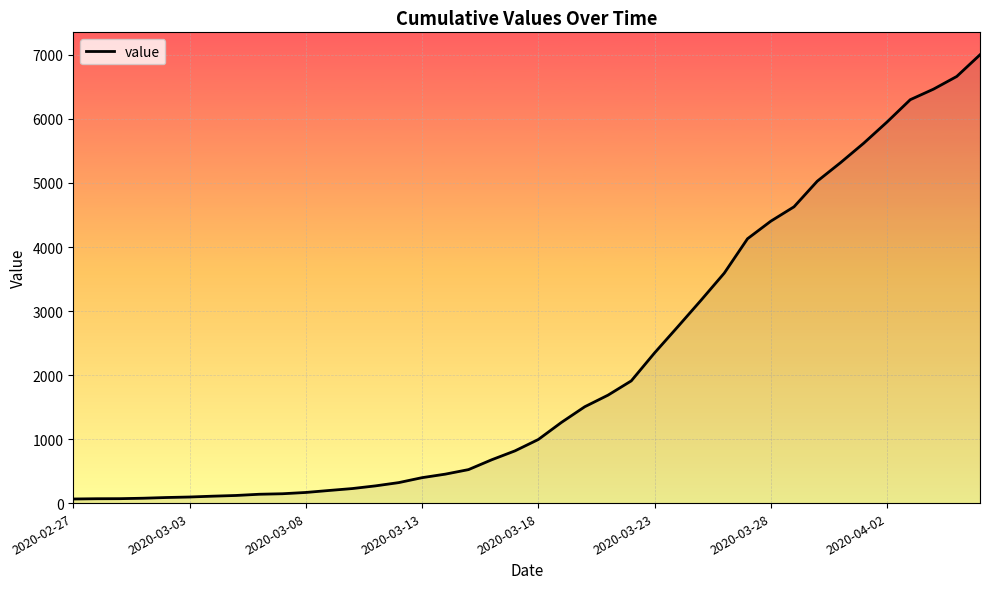

What is the difference between the maximum and minimum values?

6939